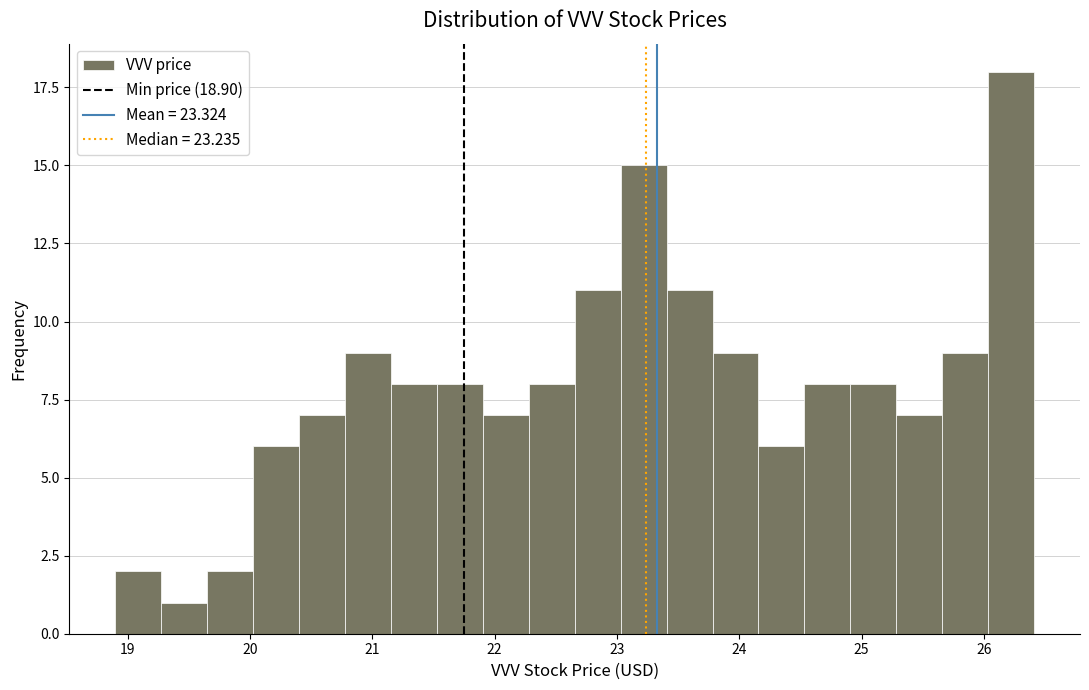

Around what value on the x-axis is the tallest bar? Give the approximate position of its centre, as read against the axis.

26.2